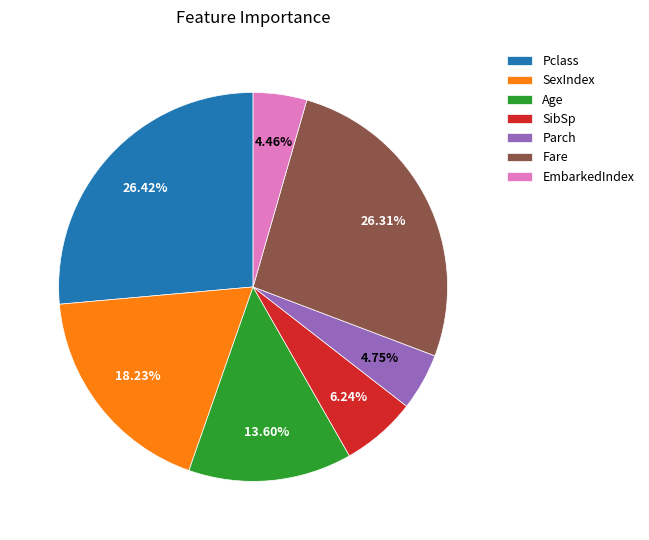

Is it true that SexIndex is 18% of the pie?

True